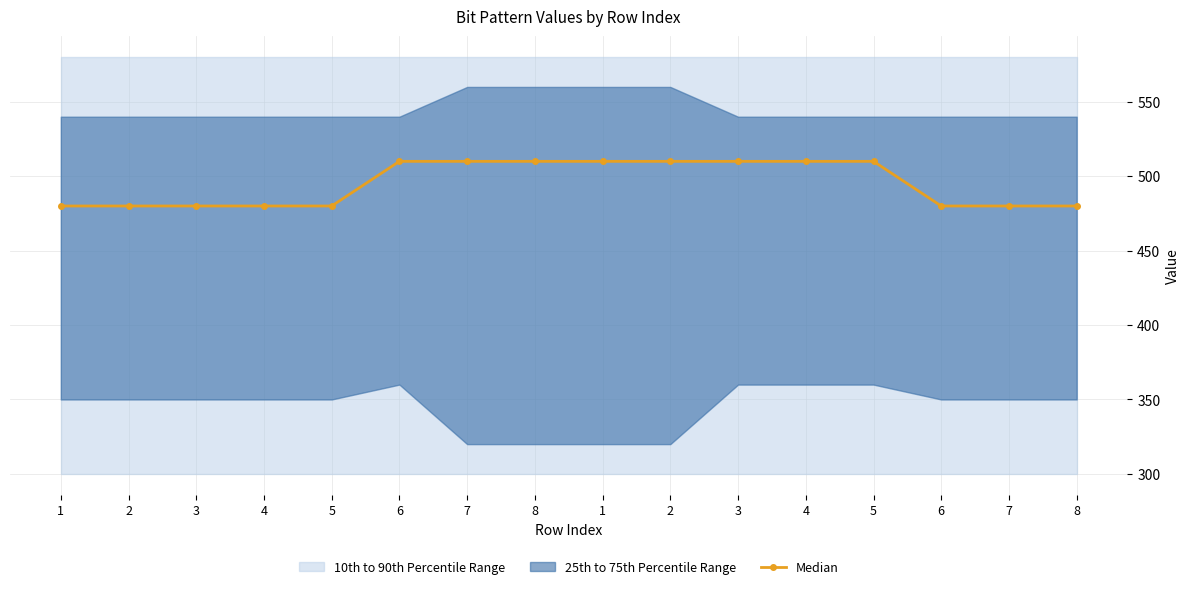

What is the label of the 16th point from the right?

1